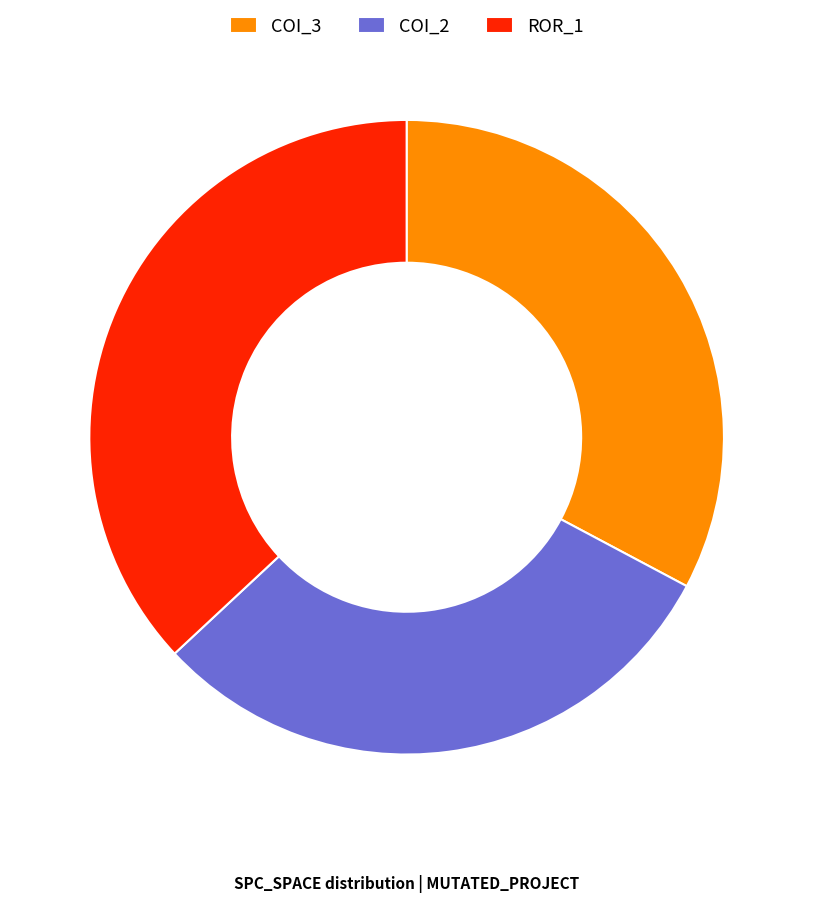

True or false: COI_3 accounts for 47% of the total.

False